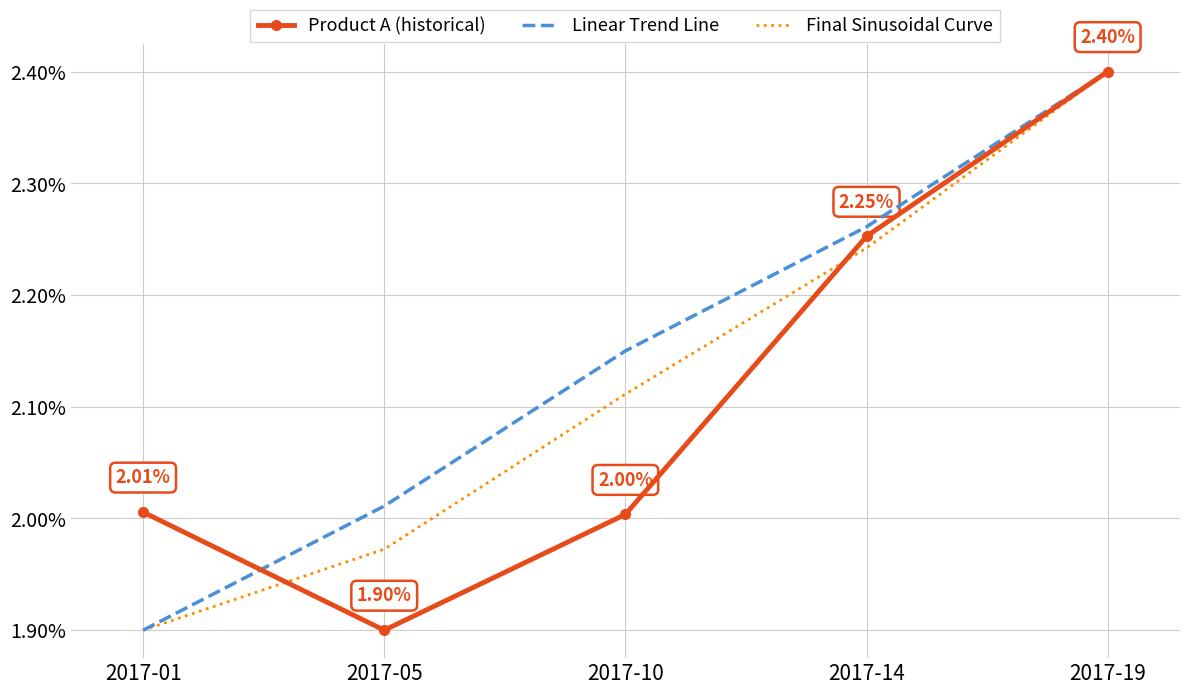

What are all the series names shown in the legend?

Product A (historical), Linear Trend Line, Final Sinusoidal Curve